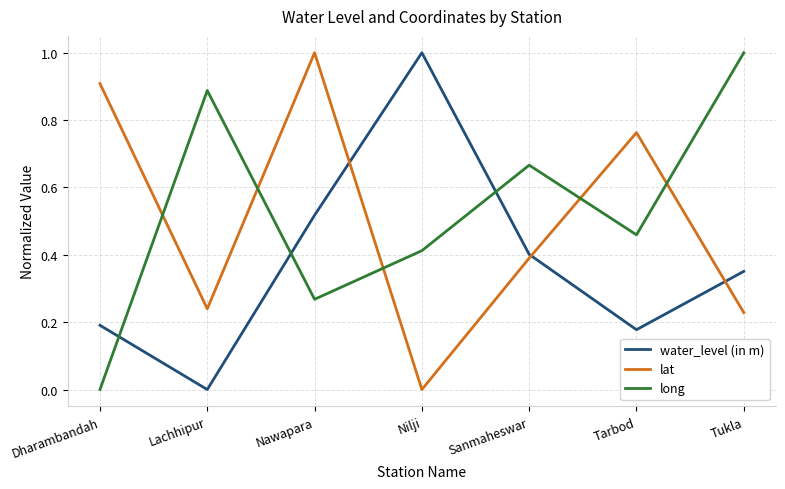

List the labels in order of long value, smallest first.

Dharambandah, Nawapara, Nilji, Tarbod, Sanmaheswar, Lachhipur, Tukla